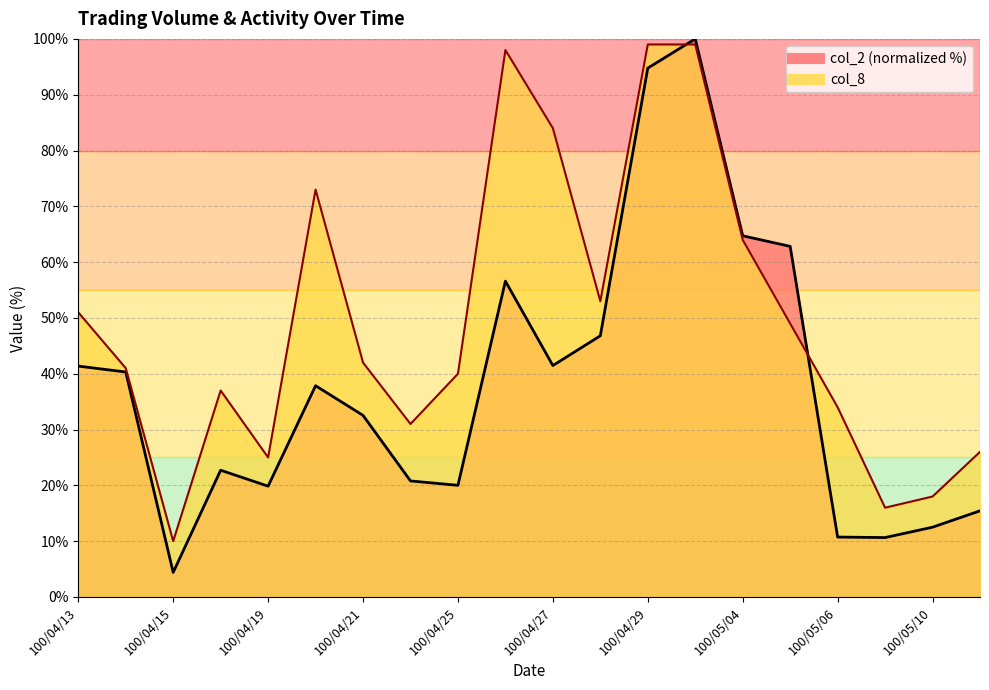

What is the total value across all series at 100/04/19?

44.9